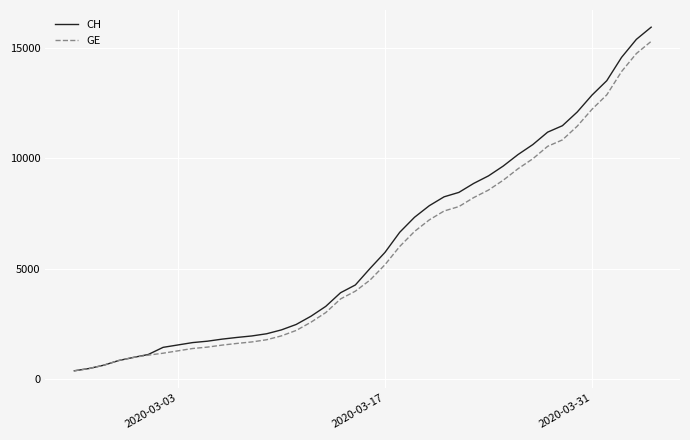

What is the maximum value for GE?

15284